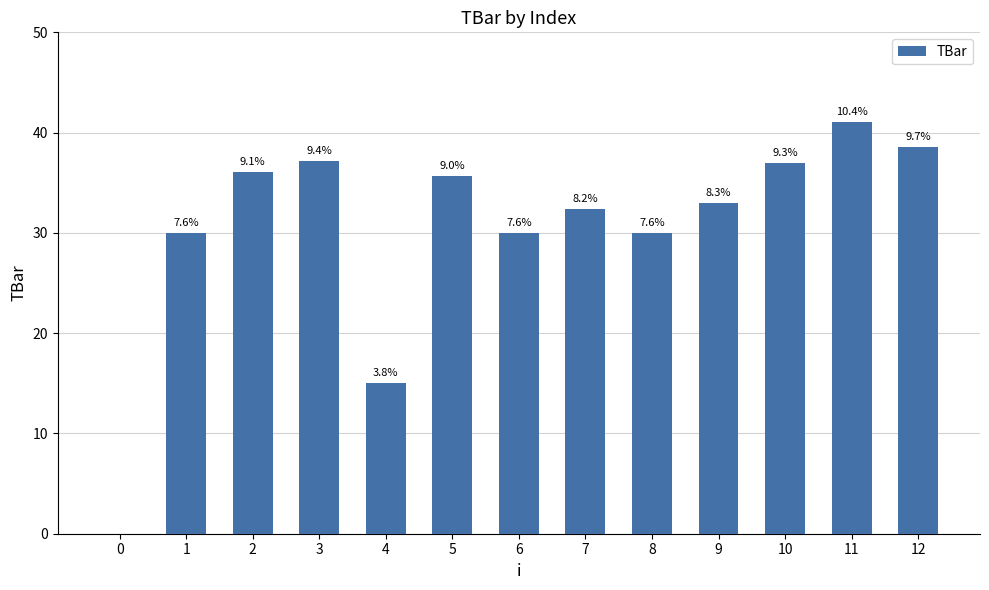

Where is the data nearest to the value 20?

4